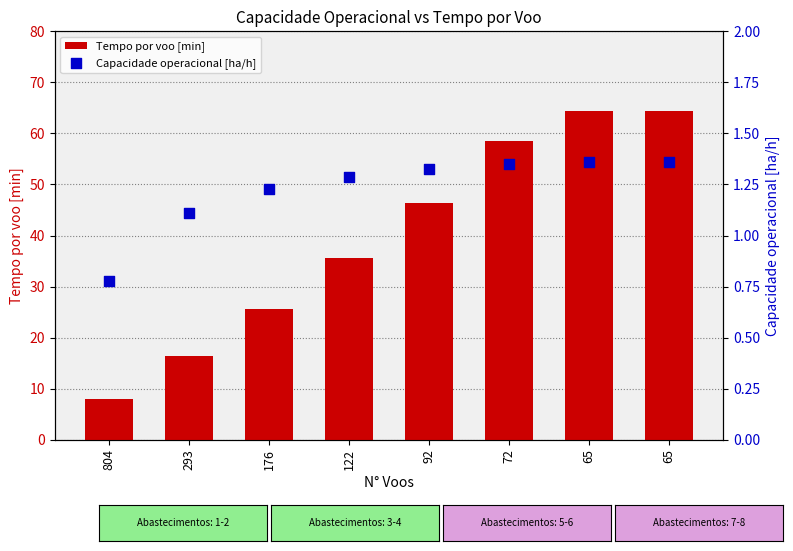

Which series contains the highest Y value?

Tempo por voo [min]